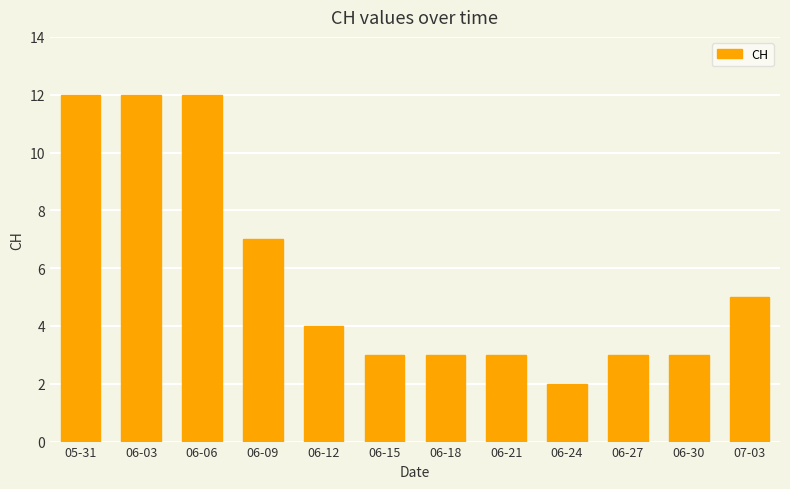

What is the change in value from 06-18 to 07-03?

+2